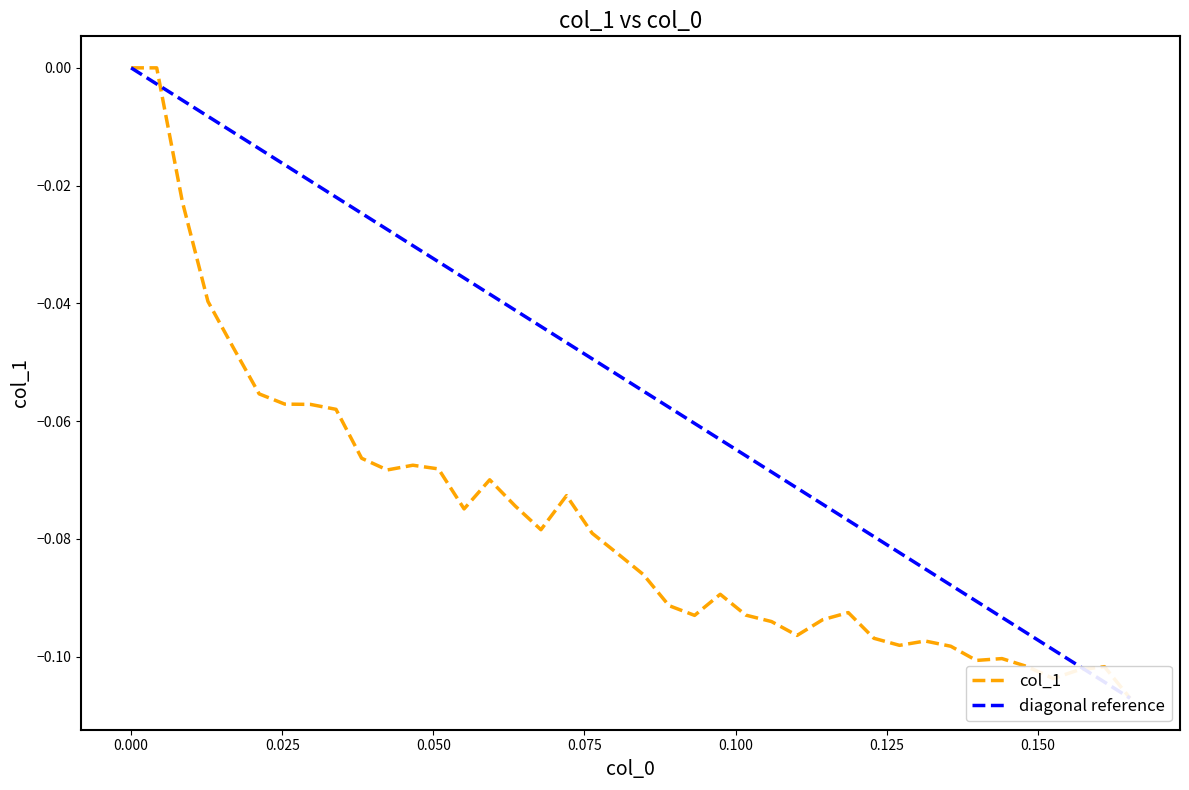

How many points are higher than both their immediate neighbors (excluding endpoints)?

9